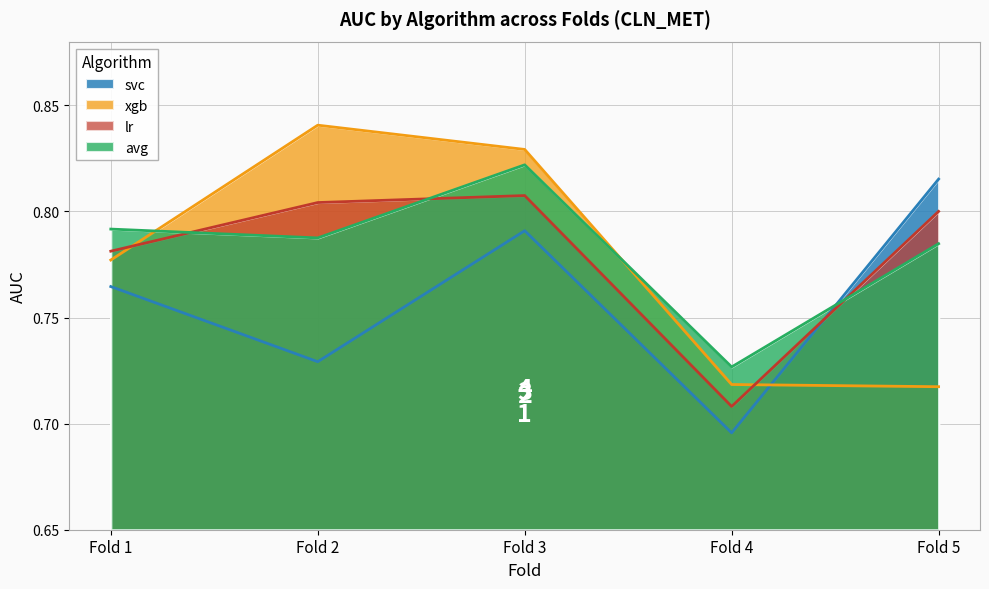

True or false: avg and lr intersect in this chart.

True